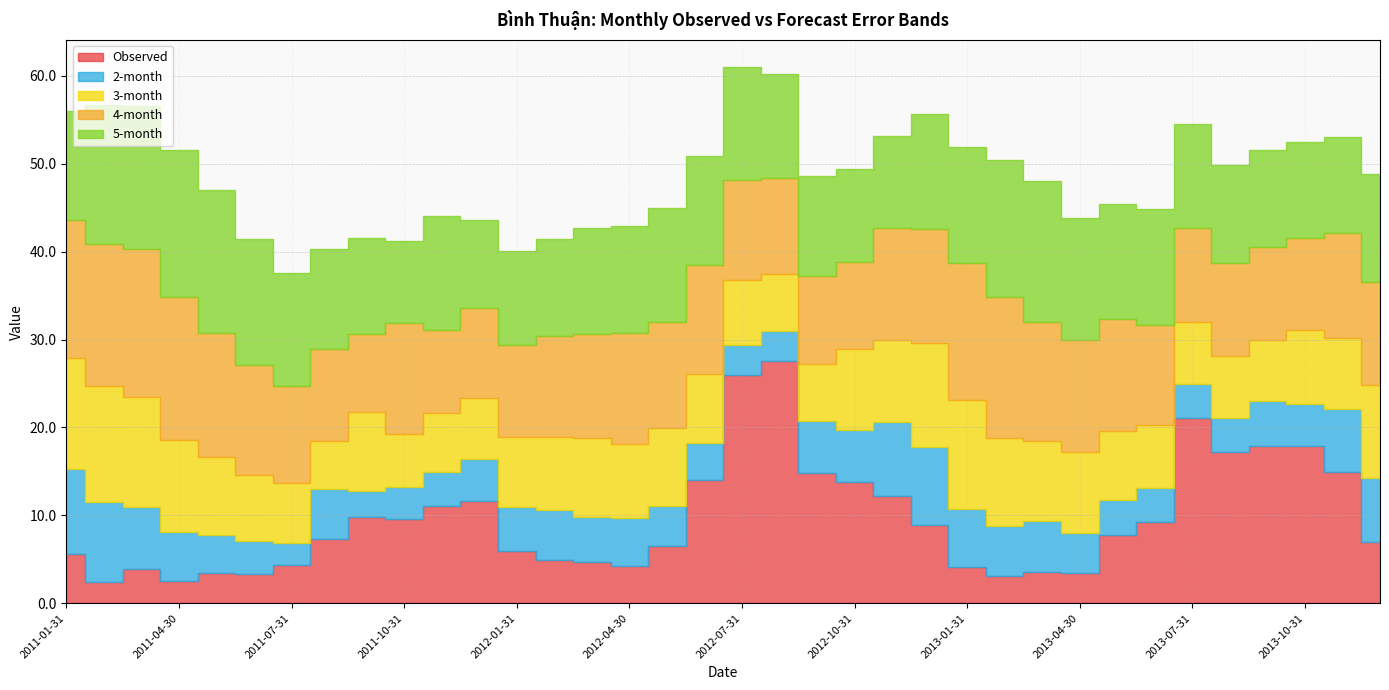

What is the sum of all Observed values?

345.8